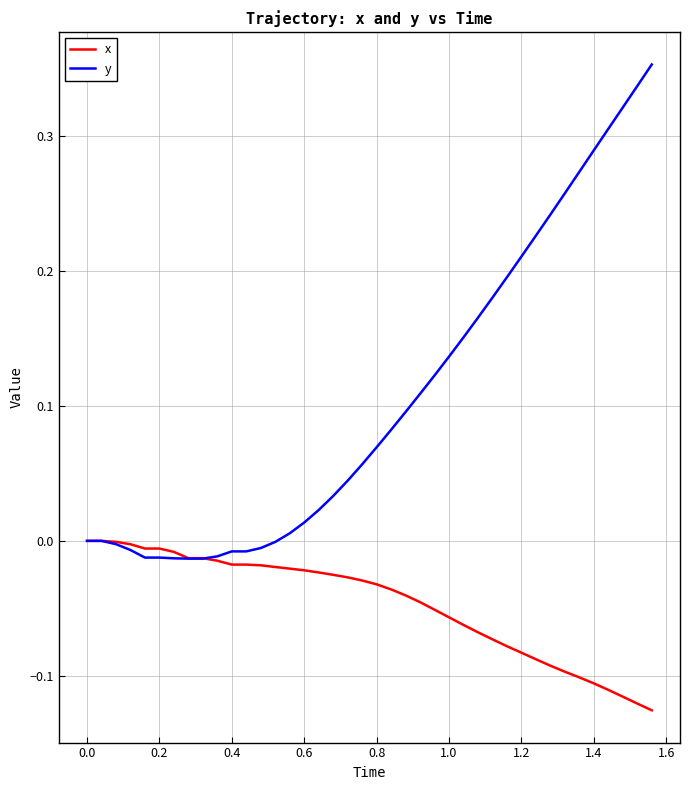

Rank the series by their maximum value, from lowest to highest.

x, y